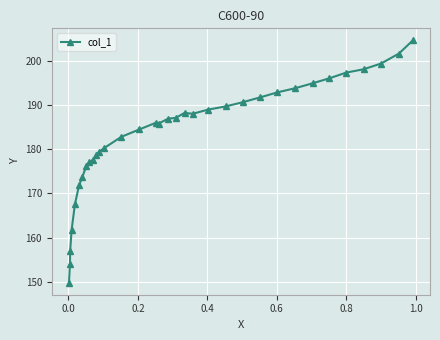

What is the value of the 22nd point from the left?

189.0